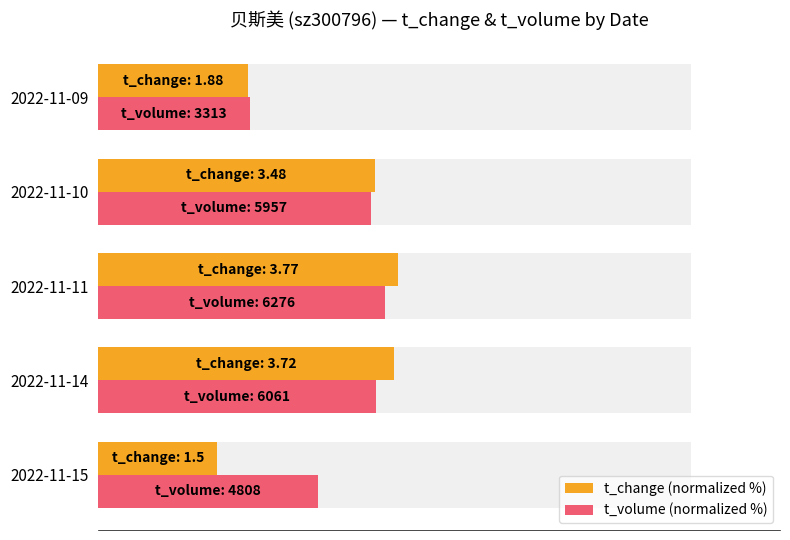

What are all the series names shown in the legend?

t_change (normalized %), t_volume (normalized %)